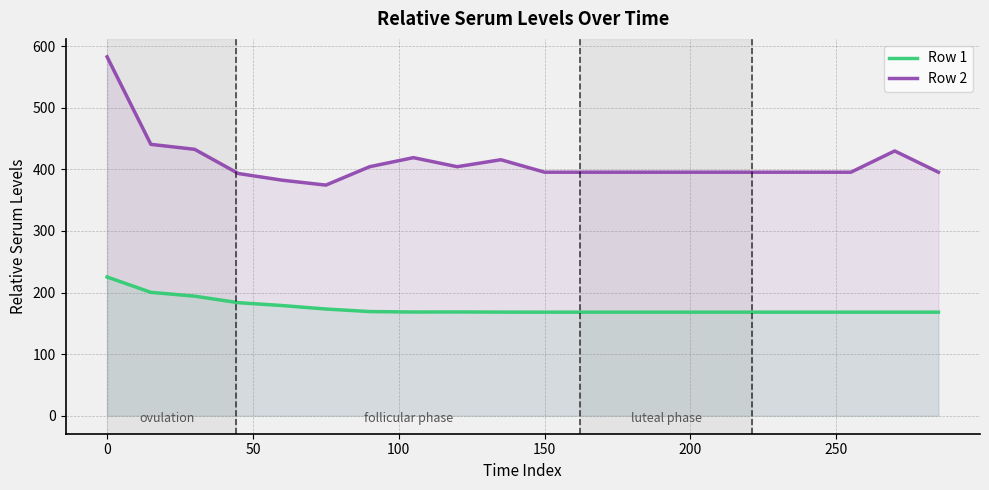

List the series in order of their overall mean, lowest first.

Row 1, Row 2